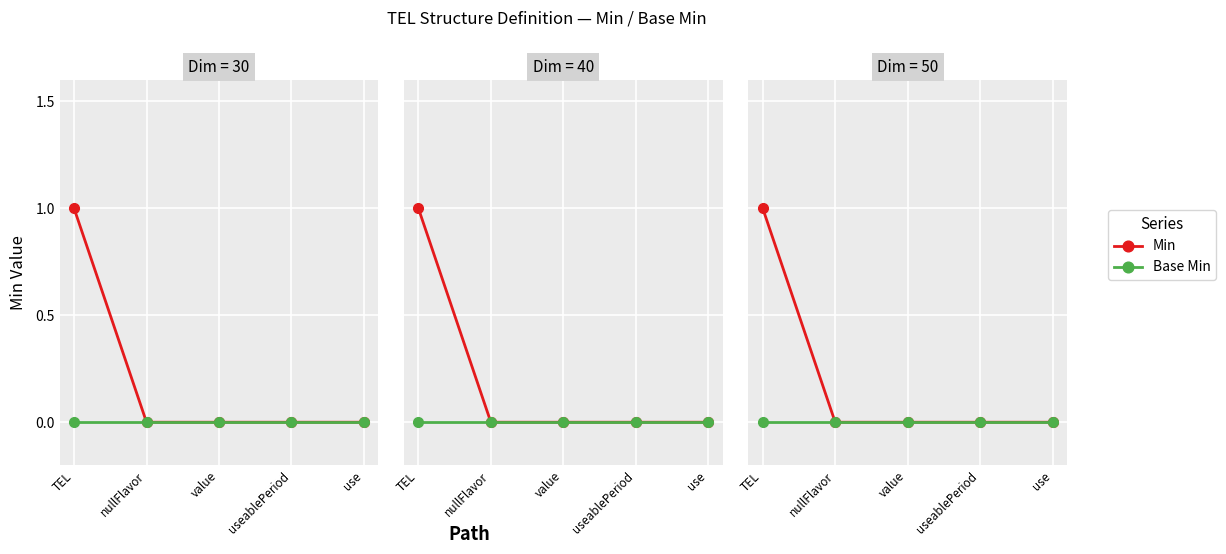

List the series in order of their peak value, highest first.

Min, Base Min